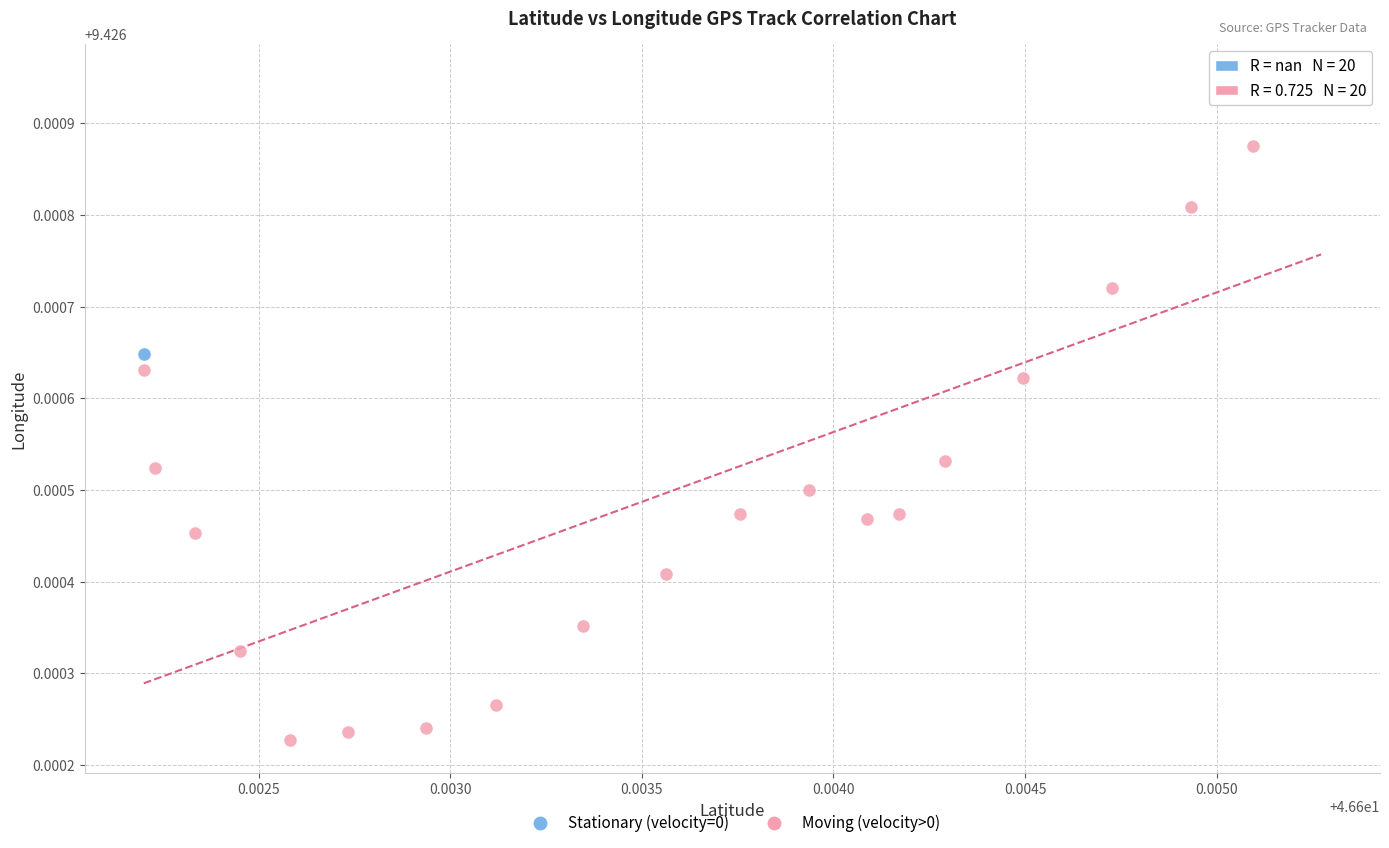

Which series contains the lowest Y value?

Moving (velocity>0)